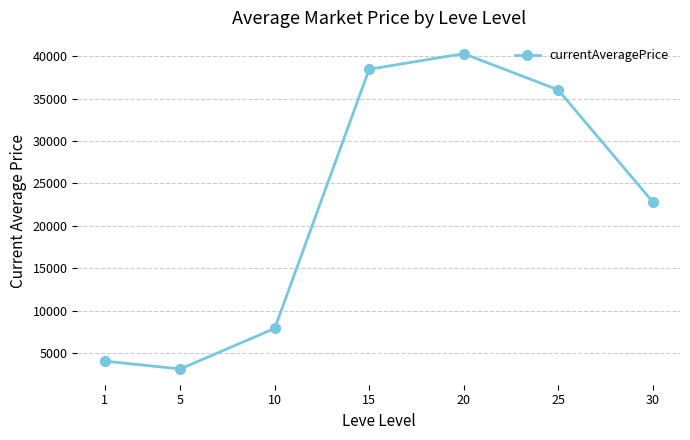

Does the chart have visible grid lines?

Yes